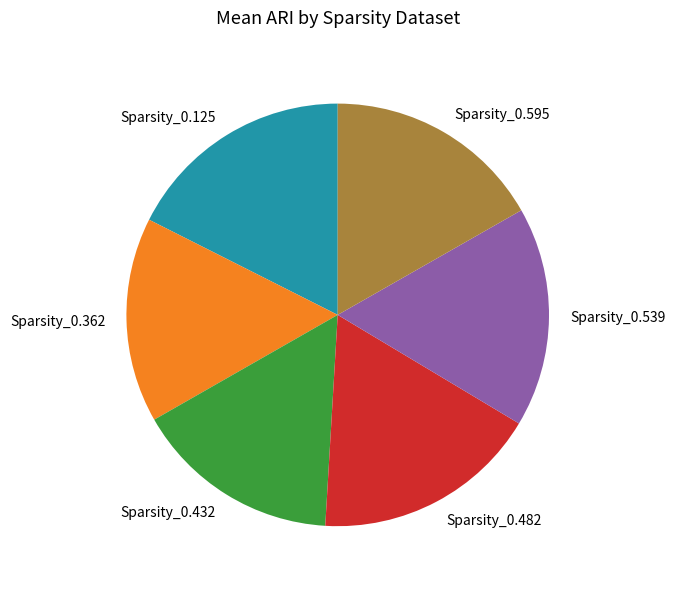

Does any single category account for the majority?

No